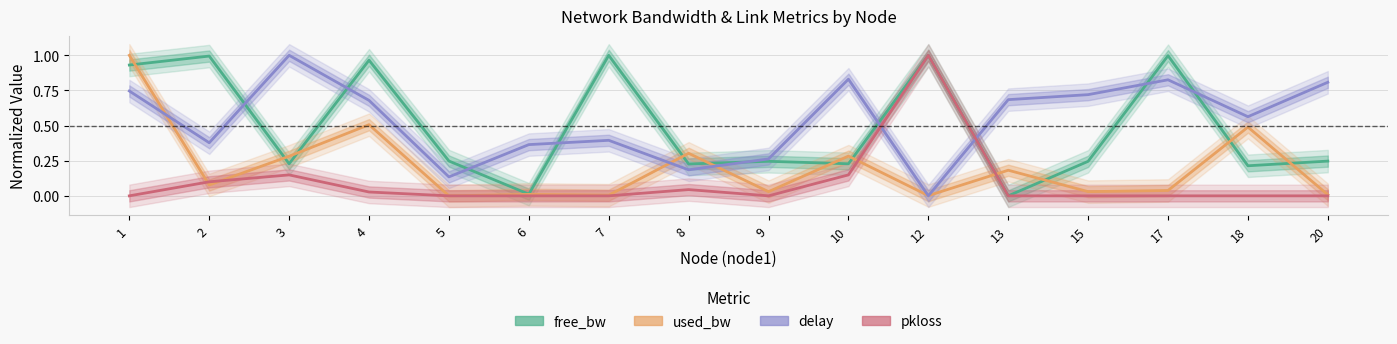

After their last crossing, which series has the higher values: delay or free_bw?

delay